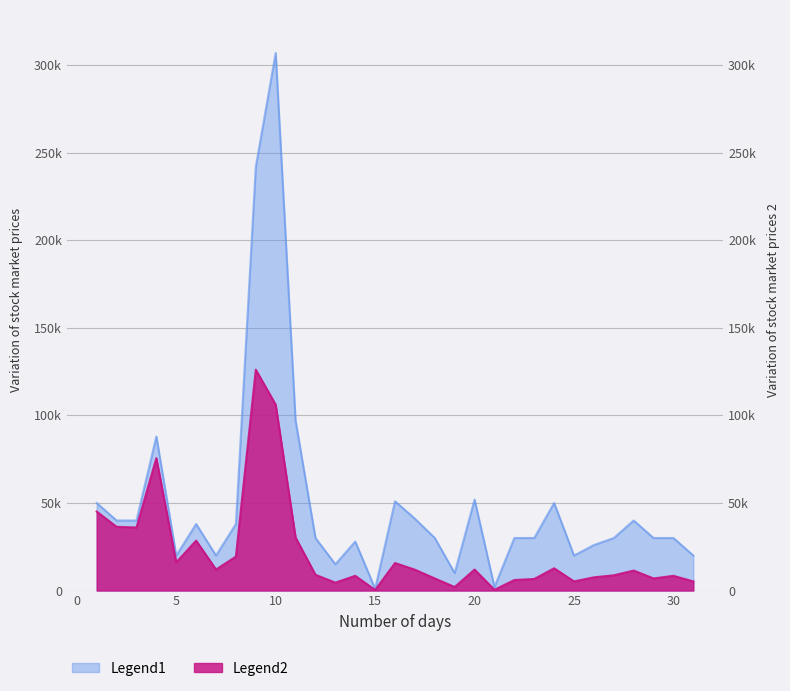

Between 14 and 26, which is larger?

14